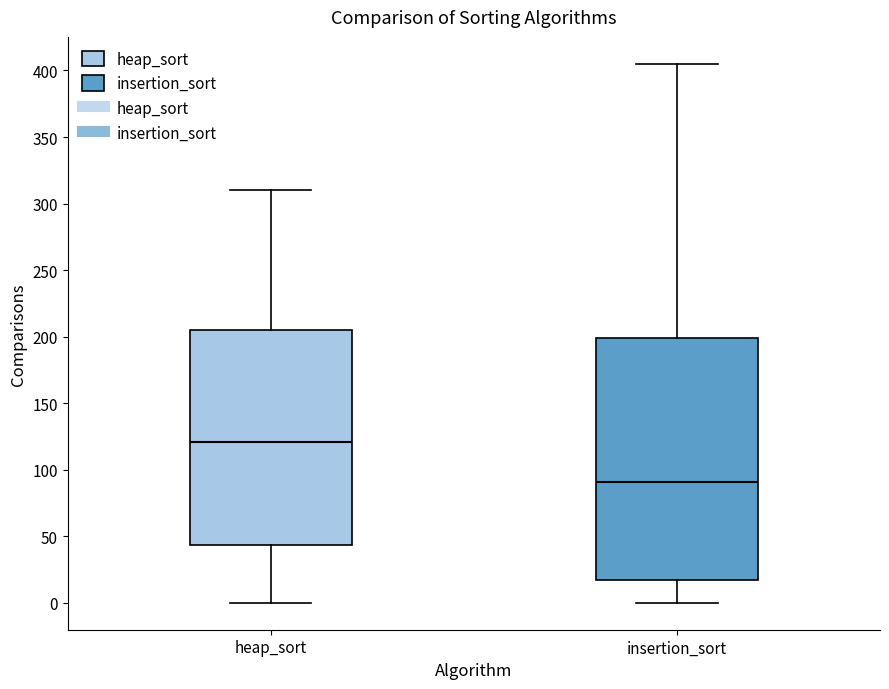

Reading left to right, read every box against the y-axis: the position of its median line, the range the box covers, and the ends of its whiskers. The values are not printed on the chart, so give them approximately, as read against the axis.

heap_sort: median 120, box 45 to 205, whiskers 0 to 310
insertion_sort: median 90, box 15 to 200, whiskers 0 to 405